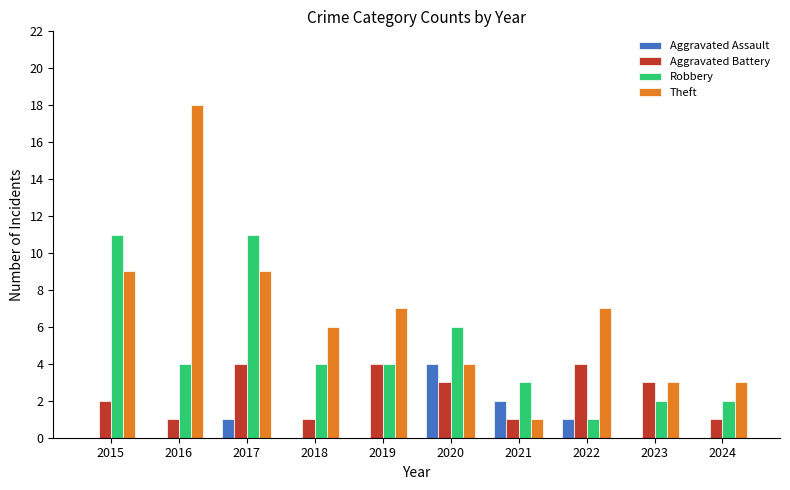

What is the approximate value of Theft at 2019?

7